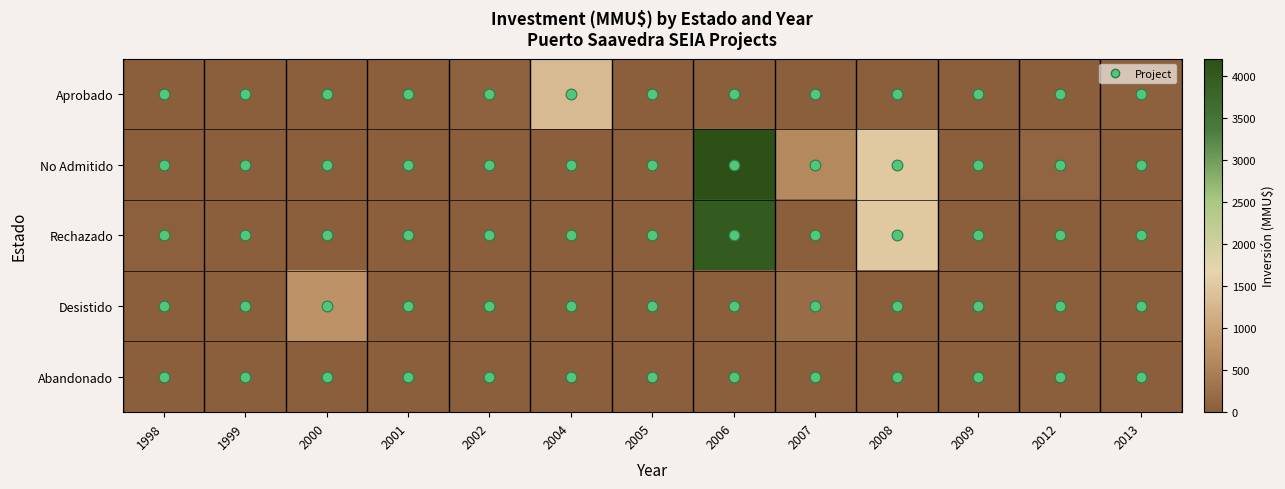

Which series has the largest total across all categories?

No Admitido